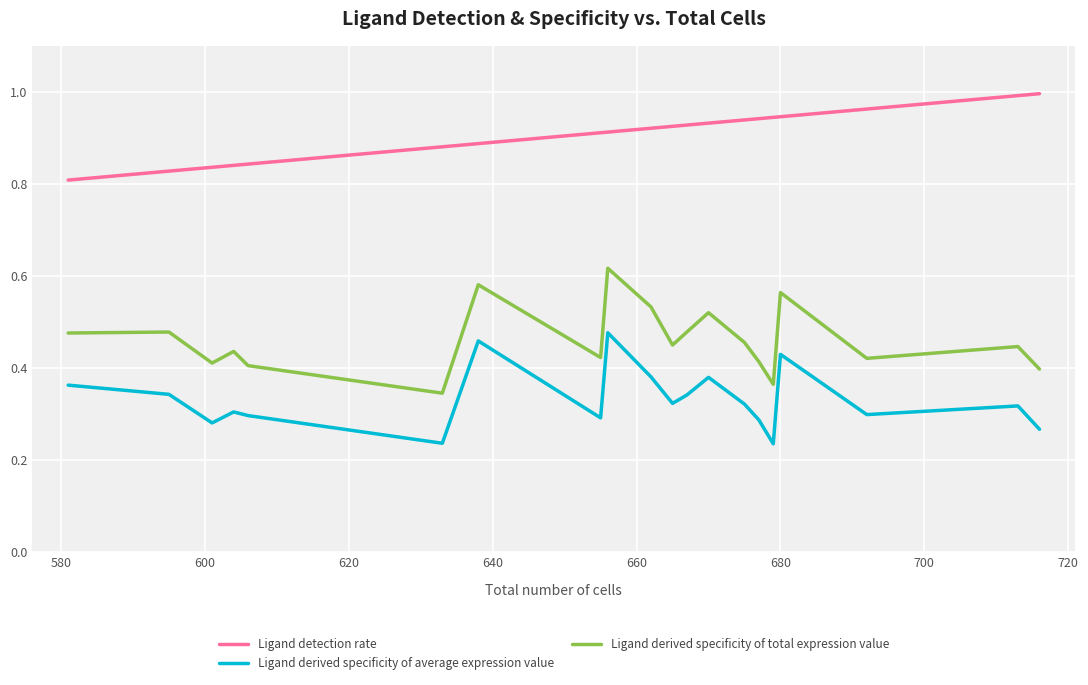

Is this an area chart (filled region under the line)?

No